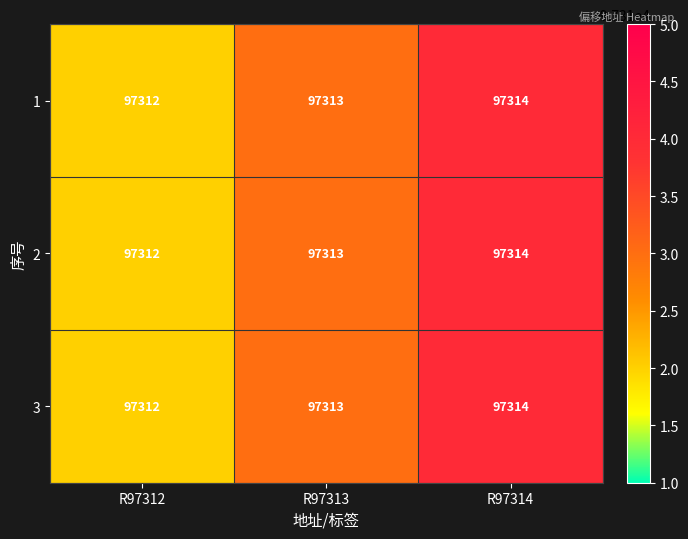

At which category is the sum across all series the highest?

R97314